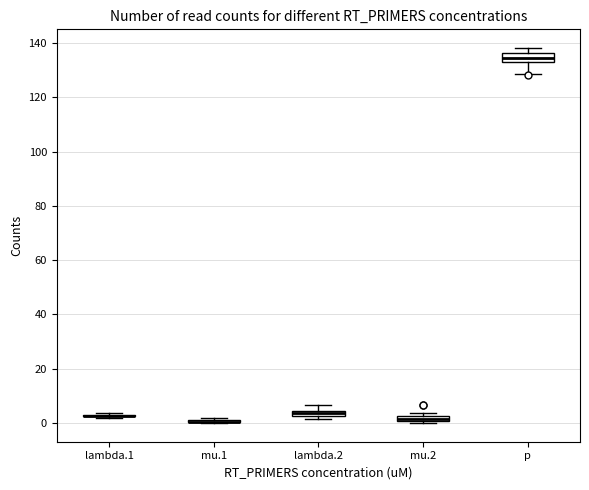

Where is the upper edge of the box for mu.2 on the y-axis? The values are not printed on the chart, so give them approximately, as read against the axis.

2